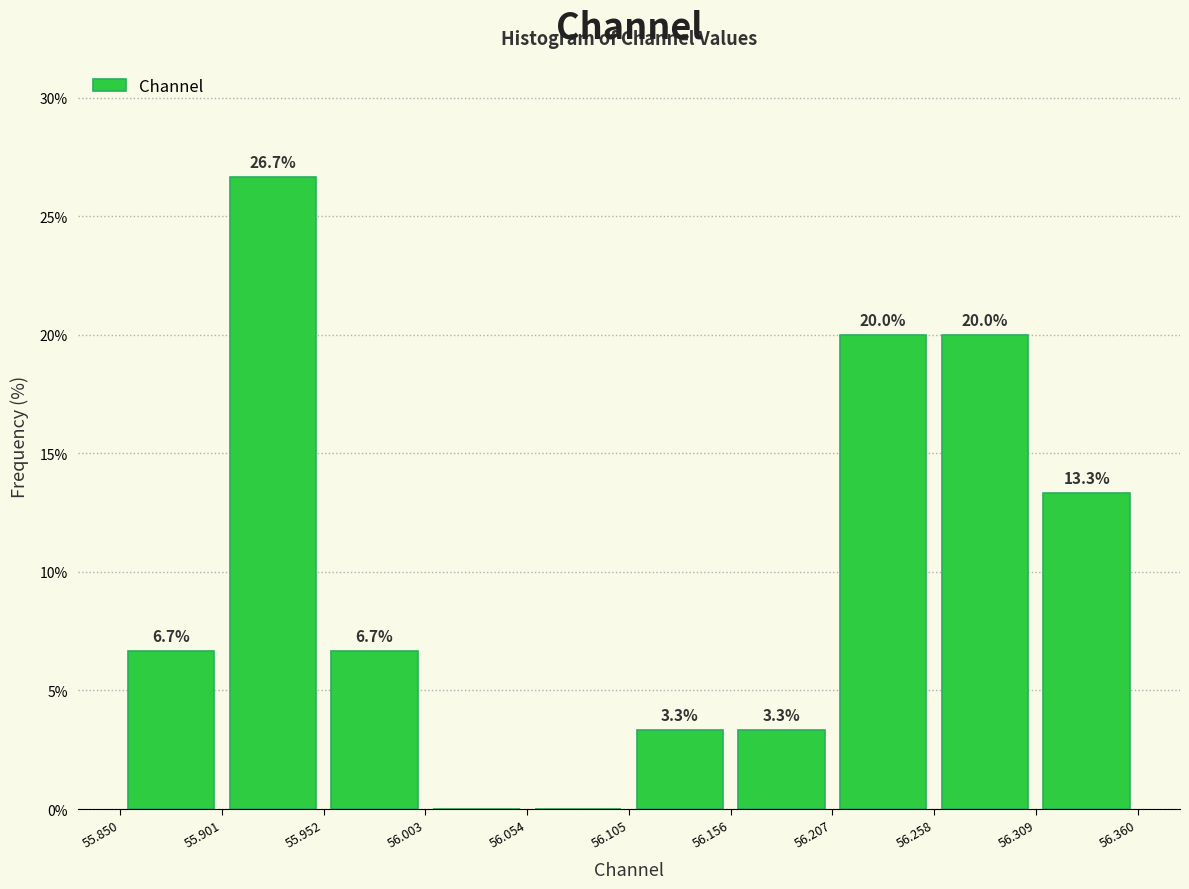

Which range on the x-axis has the tallest bar?

55.901 to 55.952